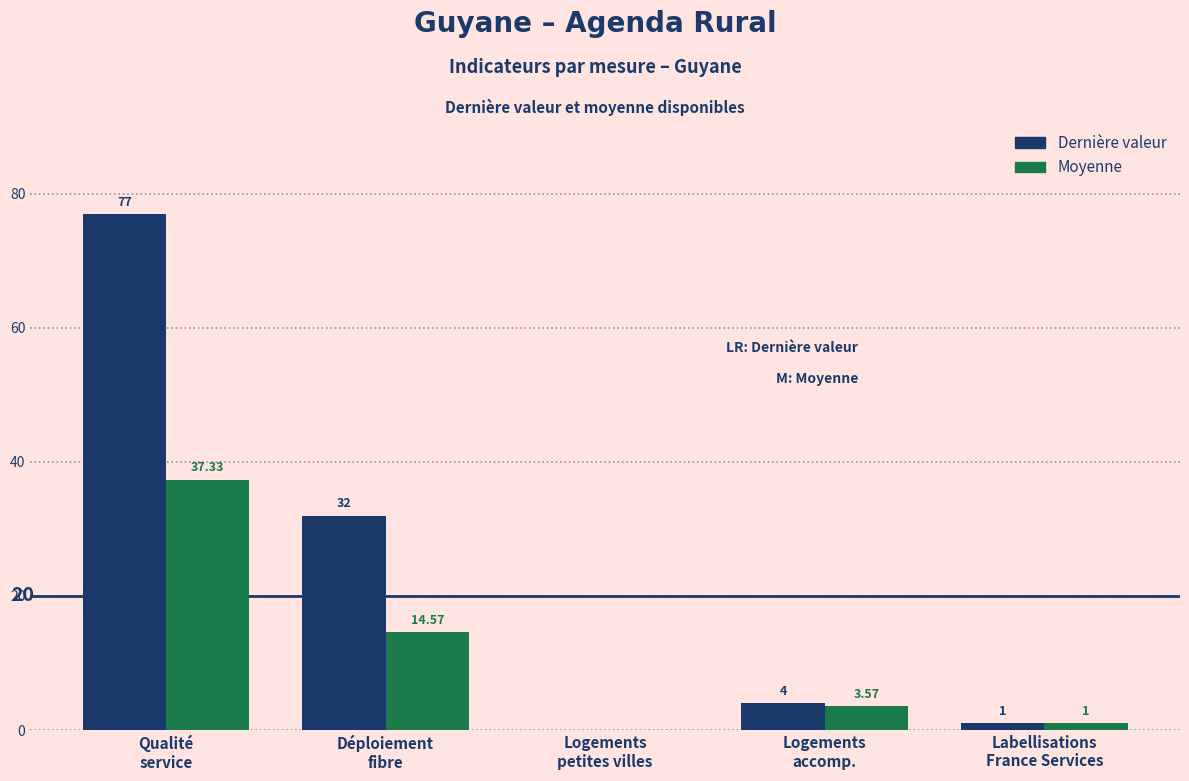

What is the total value across all series at Logements
accomp.?

7.6